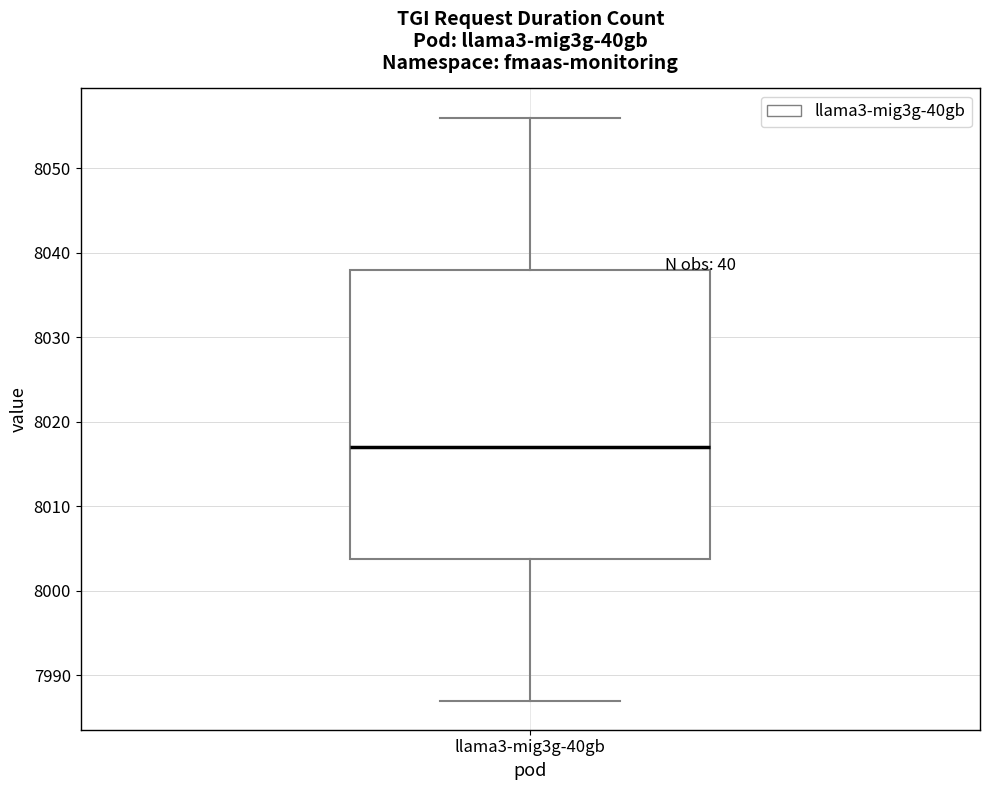

Where is the upper edge of the box for llama3-mig3g-40gb on the y-axis? The values are not printed on the chart, so give them approximately, as read against the axis.

8038